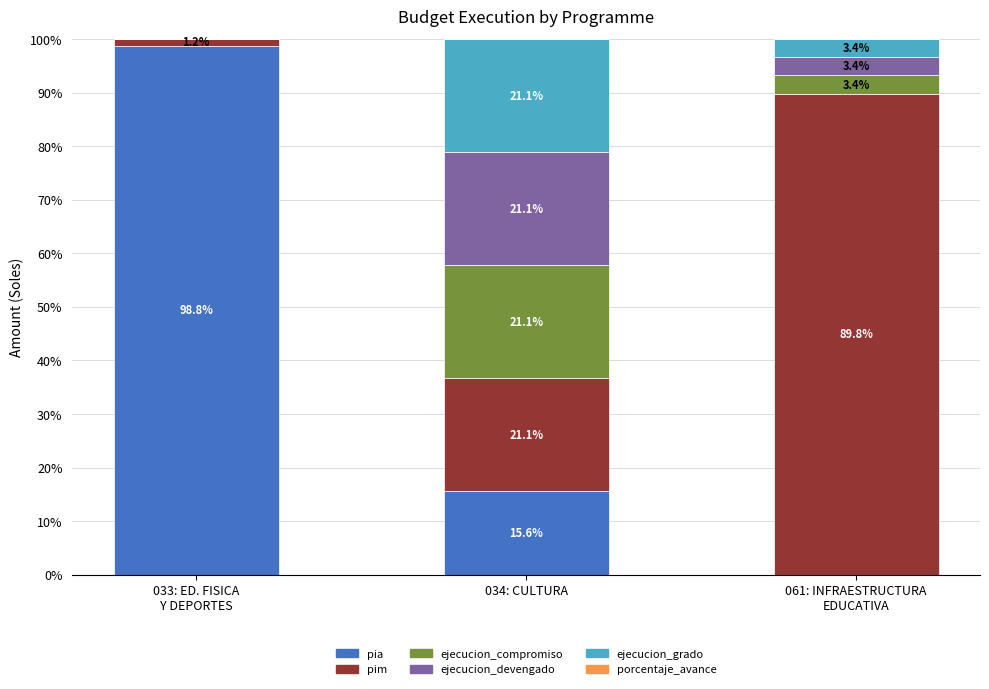

What is the total value across all series at 034: CULTURA?

100.0